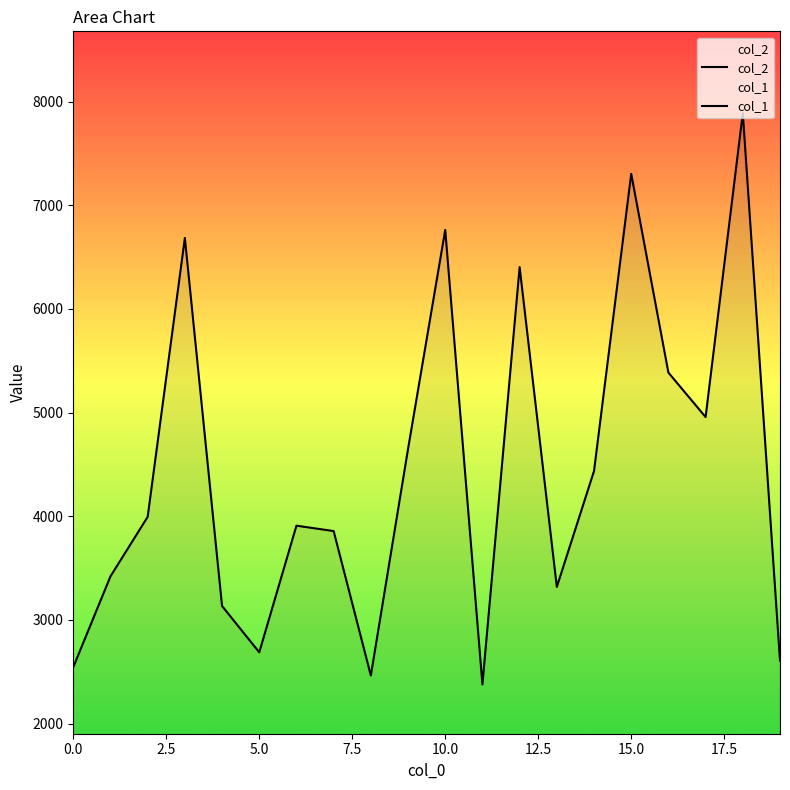

What is the label of the 12th point from the left?

11